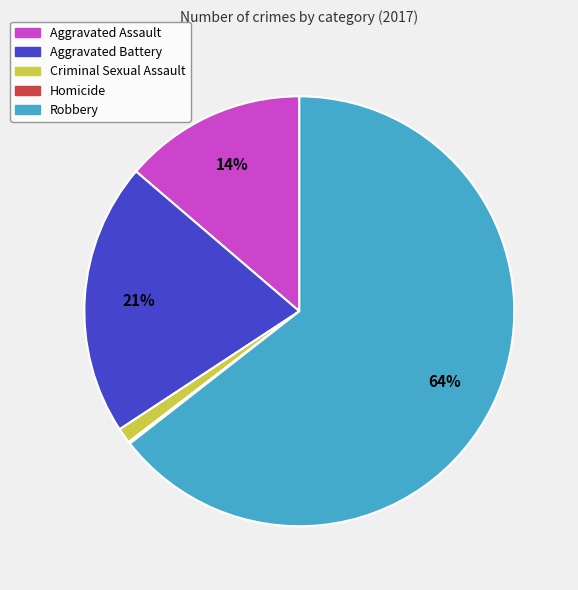

Which category has the biggest portion of the pie?

Robbery